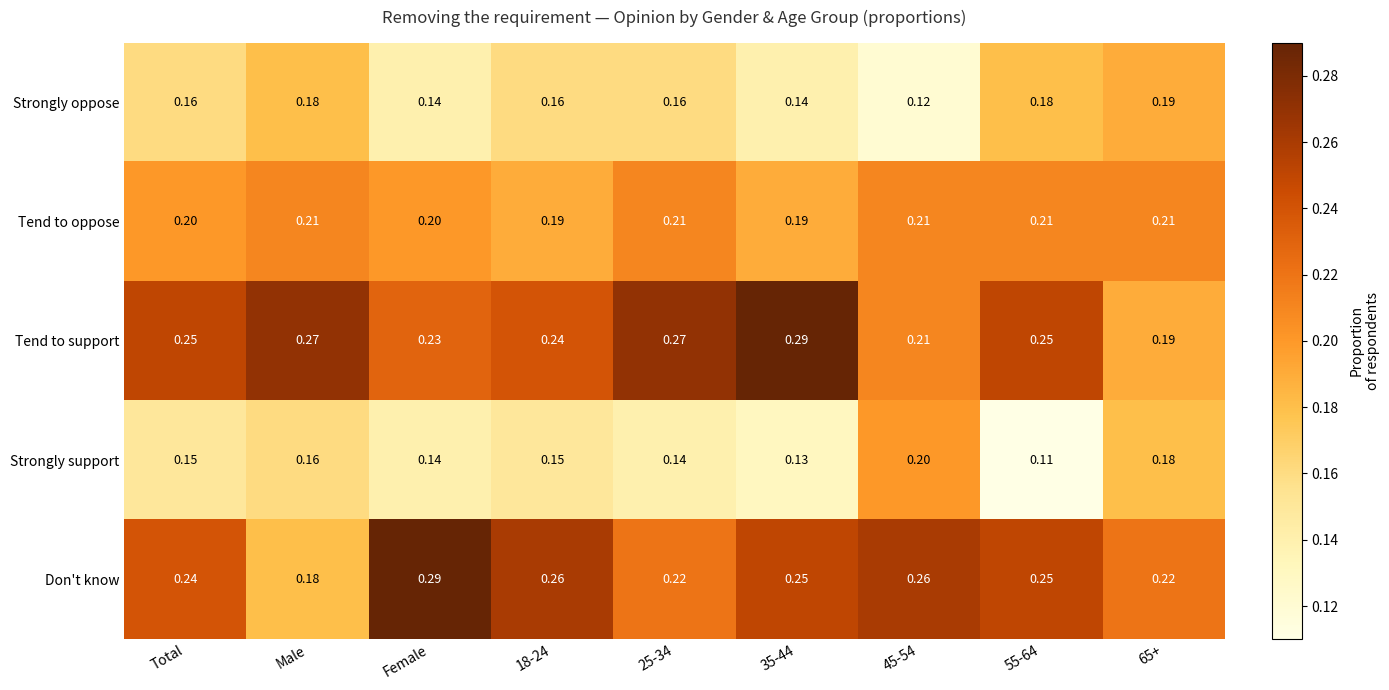

Which series has the widest spread of values?

Don't know